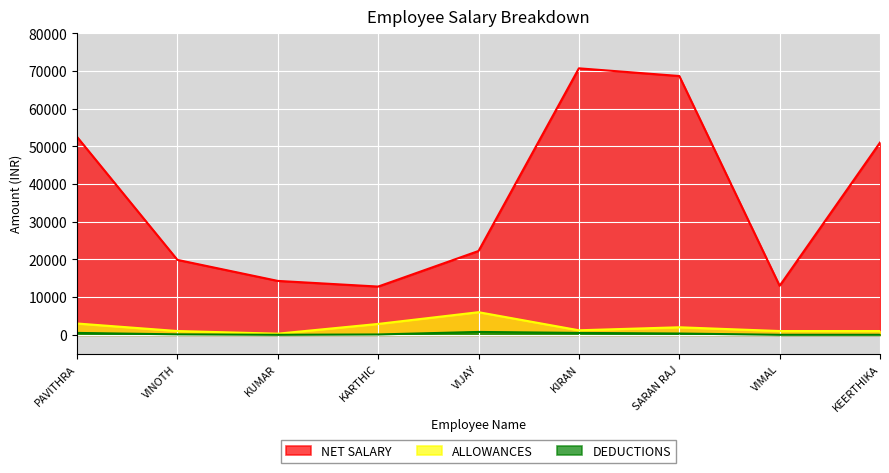

What is the label of the 1st point from the right?

KEERTHIKA